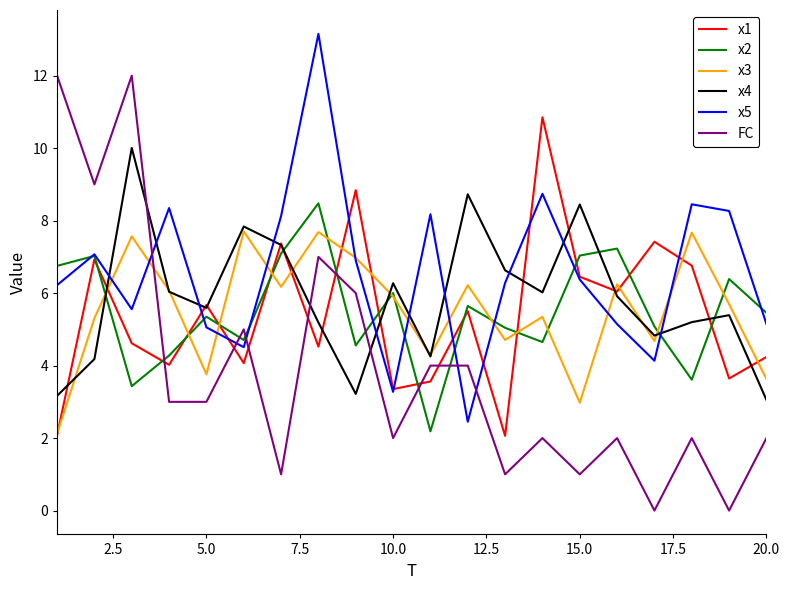

What is the highest value of the x5 series?

13.2